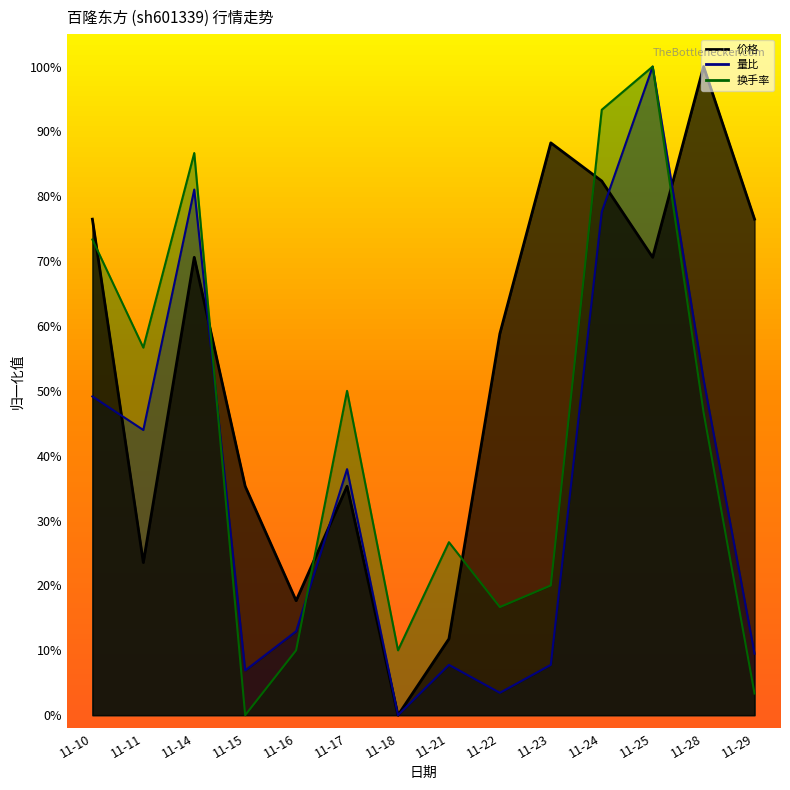

After their last crossing, which series has the higher values: 量比 or 换手率?

换手率